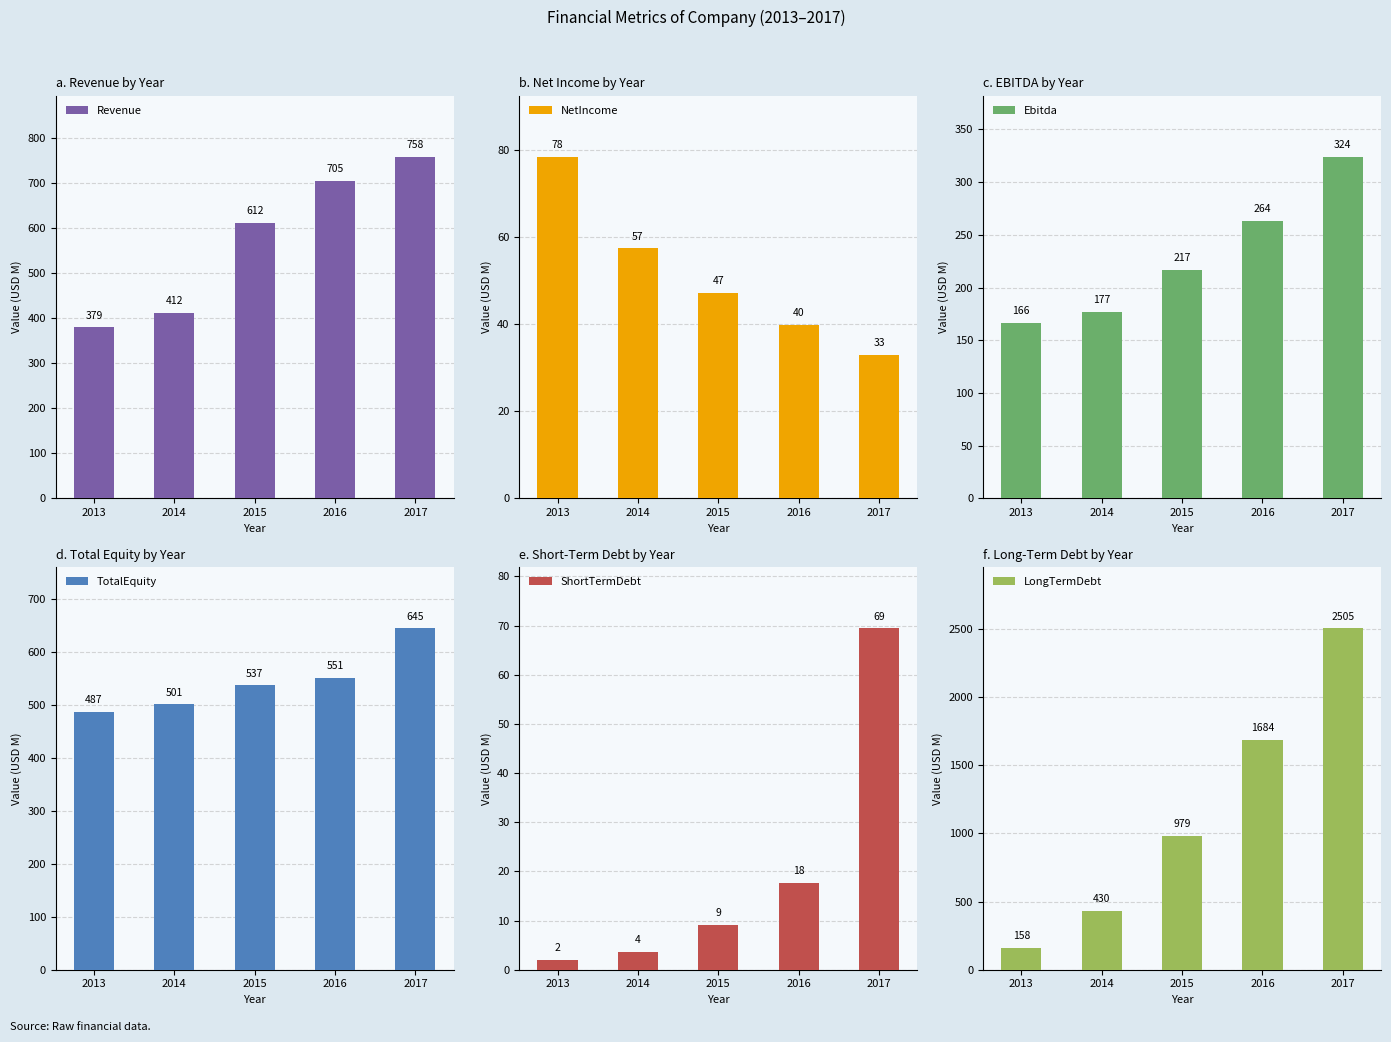

How many values in the ShortTermDebt series exceed 9?

3